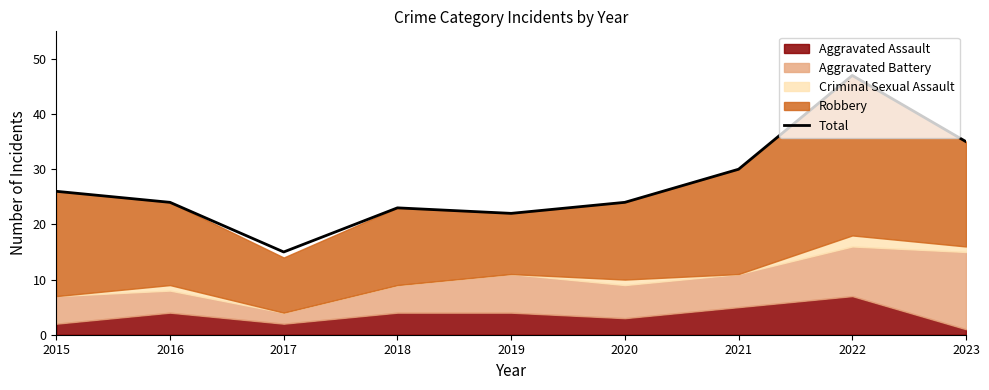

What is the smallest value displayed?

15